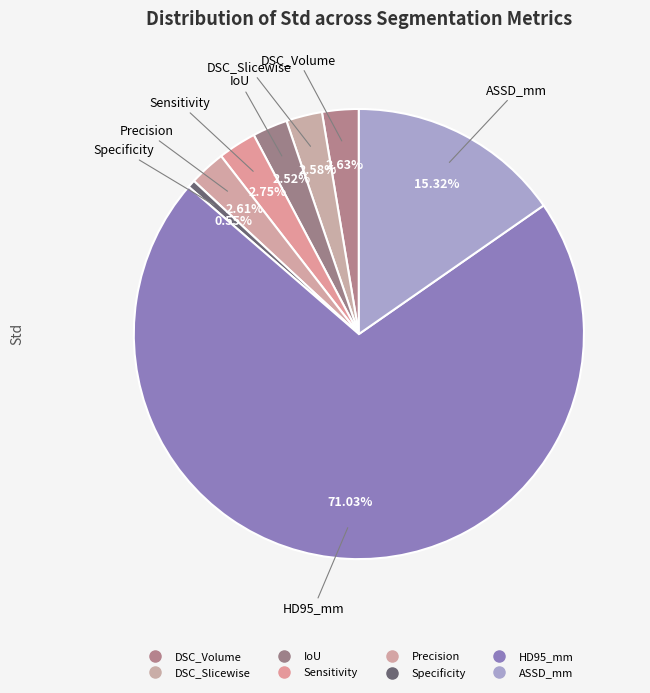

Is there any slice that represents more than half of the pie?

Yes